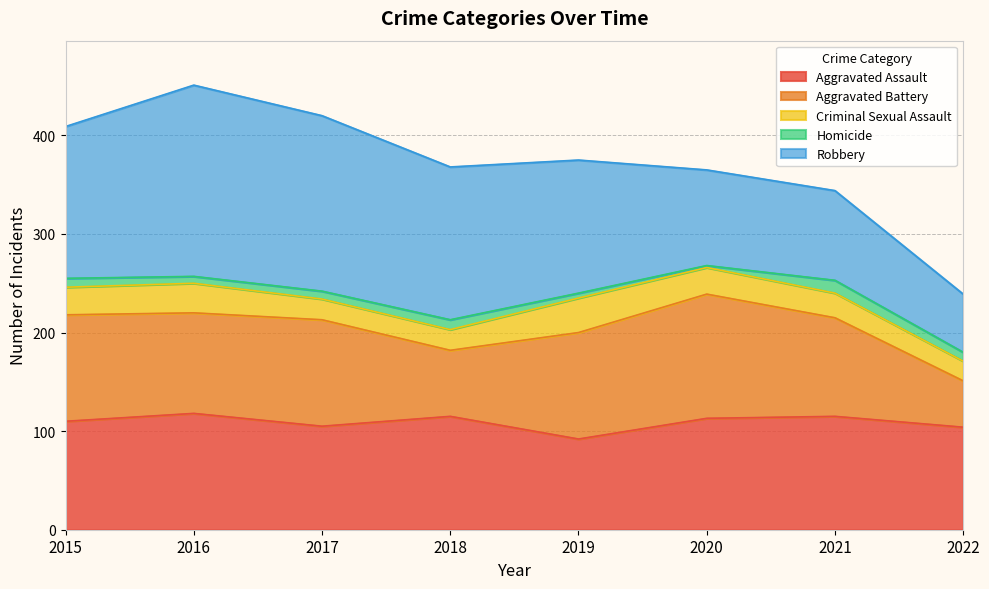

The Aggravated Battery series shows 126 at 2020. True or false?

True